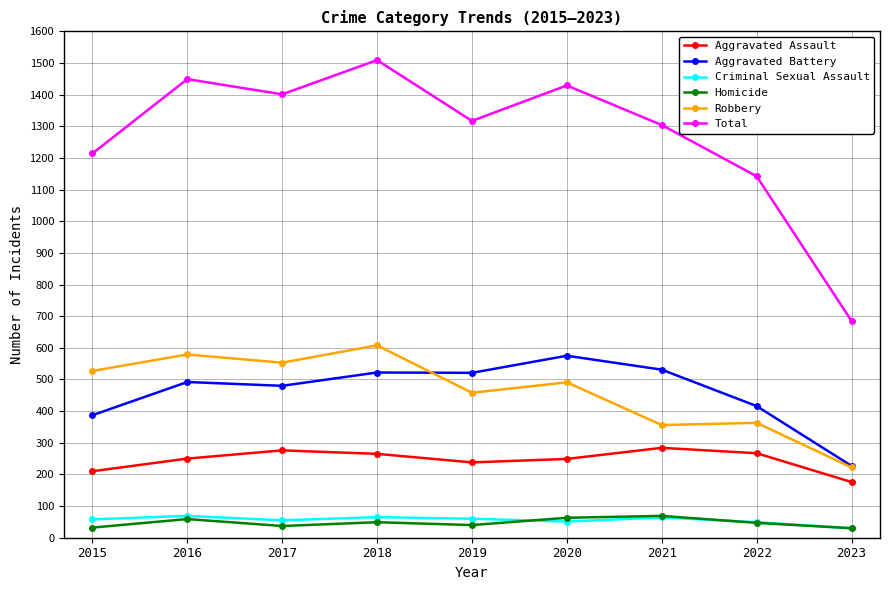

True or false: Total and Criminal Sexual Assault intersect in this chart.

False